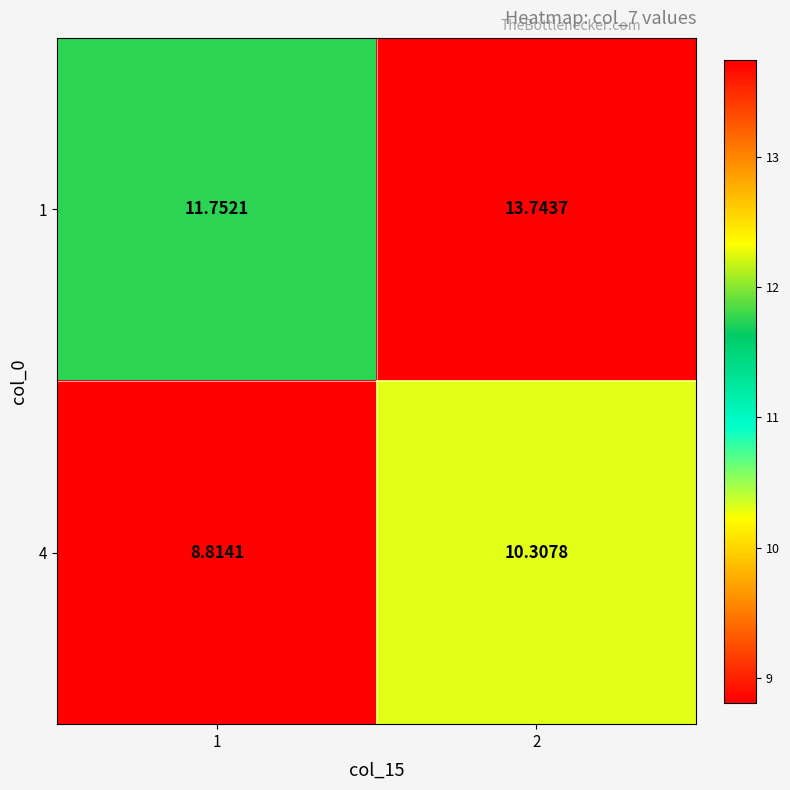

Is the value of 1 at 2 greater than the value of 4 at 2?

Yes